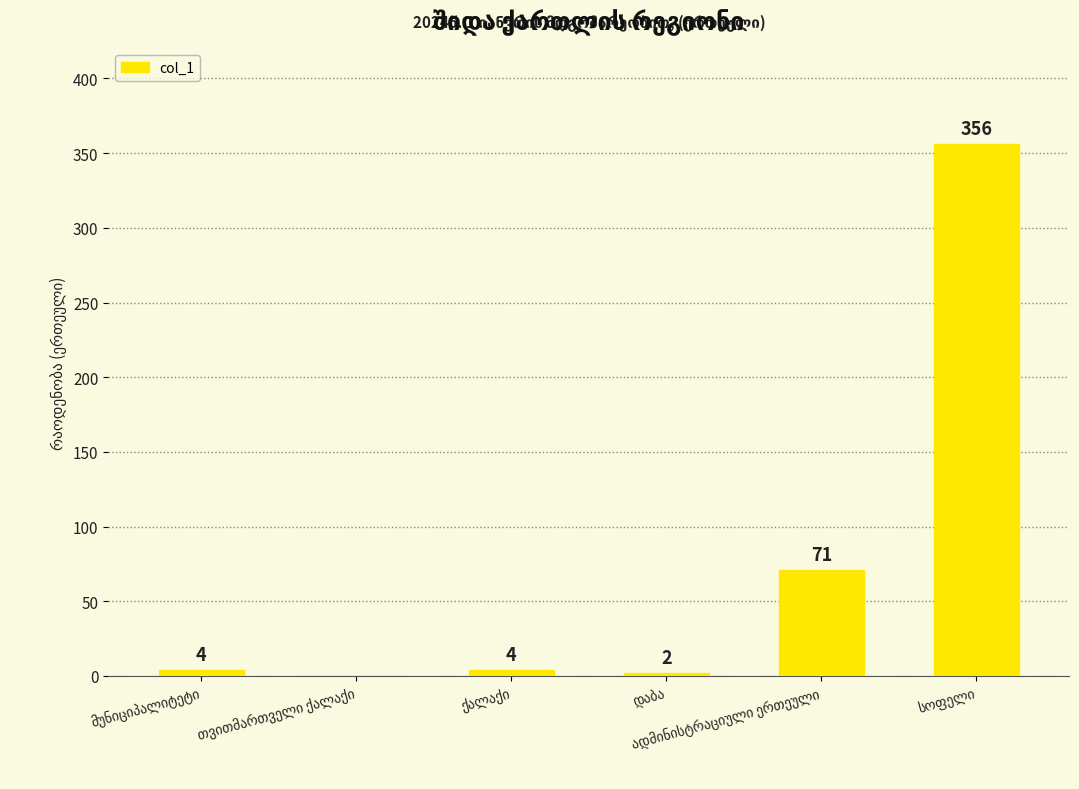

What is the average value?

73